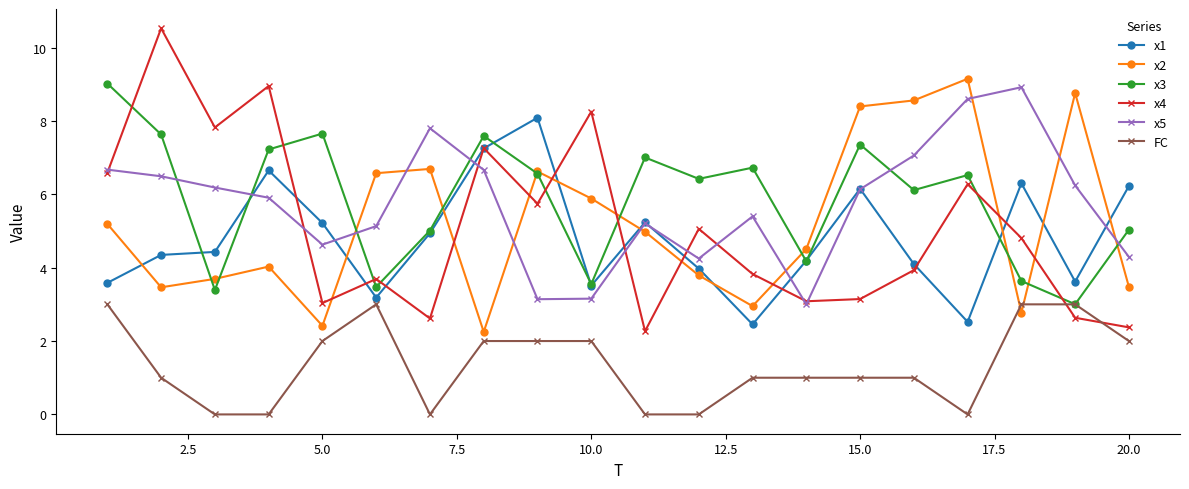

What is the maximum value for x5?

8.9